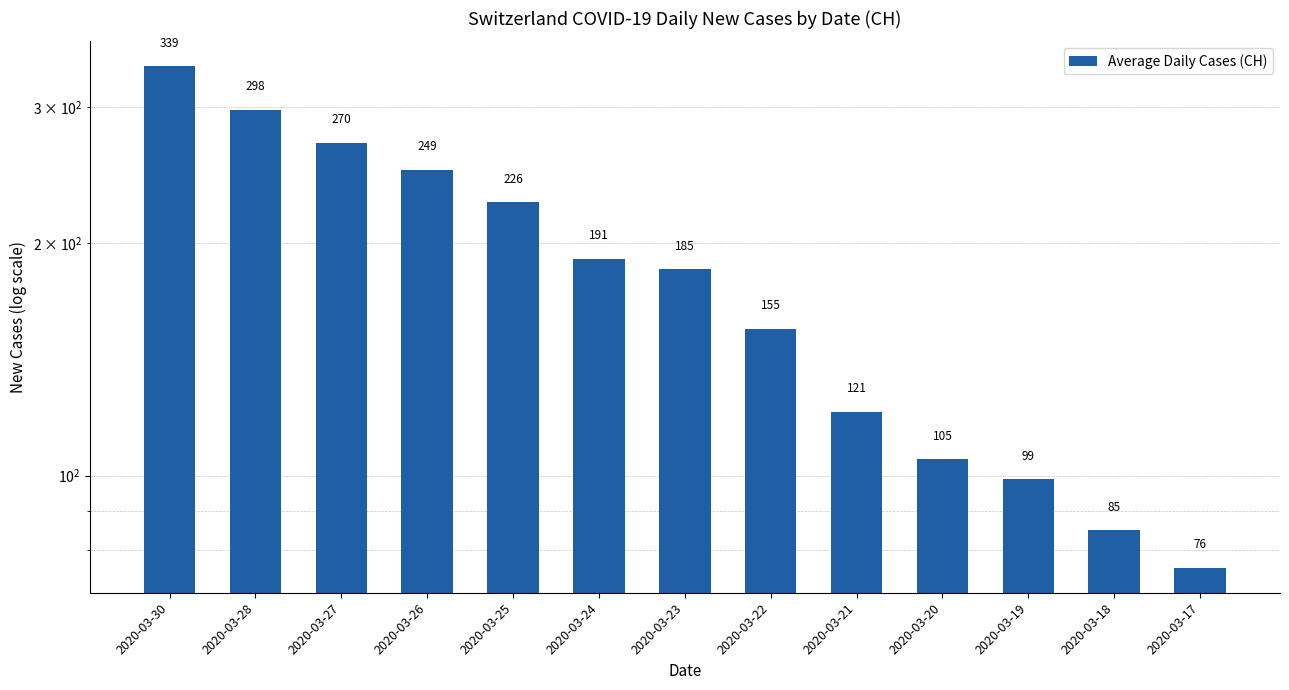

The chart shows a value of 270 at 2020-03-27. True or false?

True